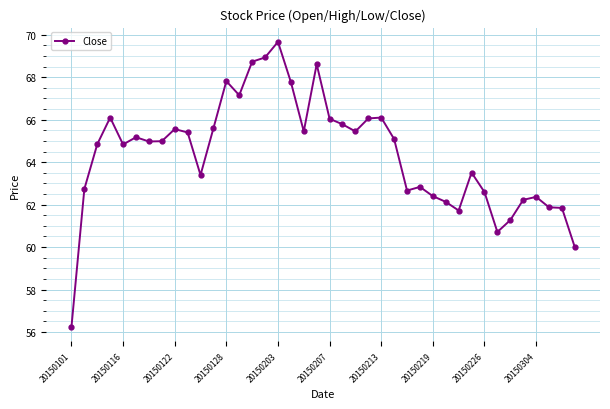

What is the value of the 25th point from the left?

66.1